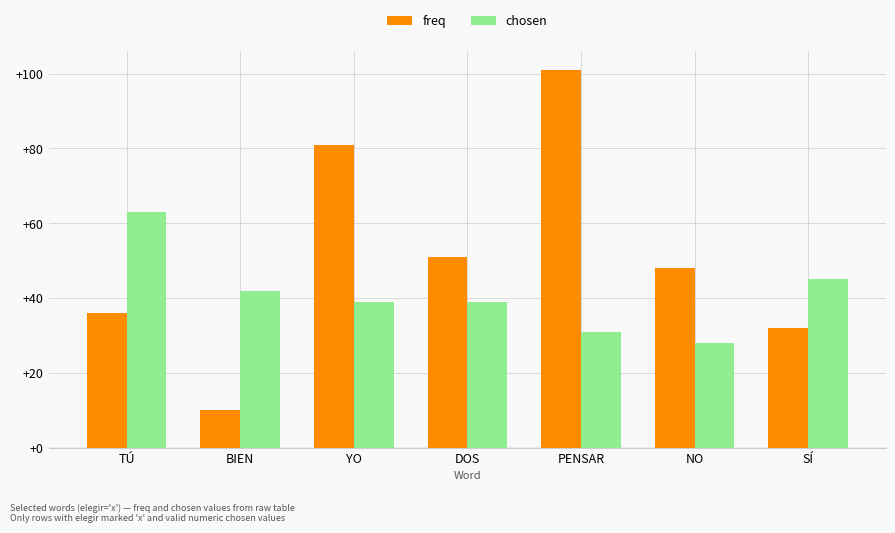

Is the value of chosen at SÍ greater than the value of freq at DOS?

No